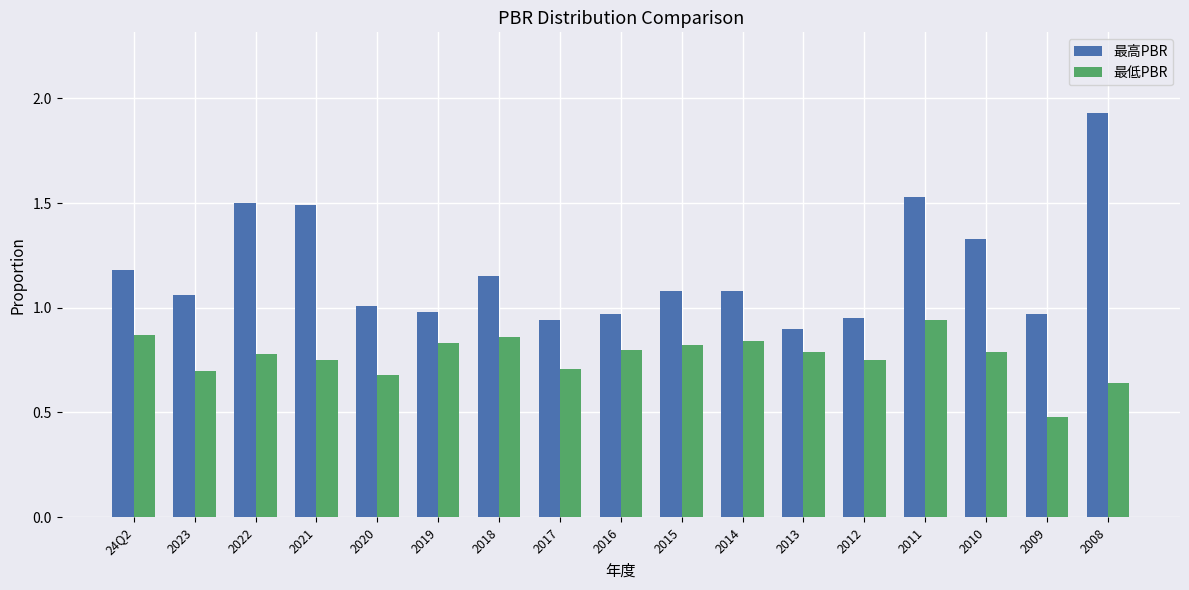

Which series has the largest total across all categories?

最高PBR